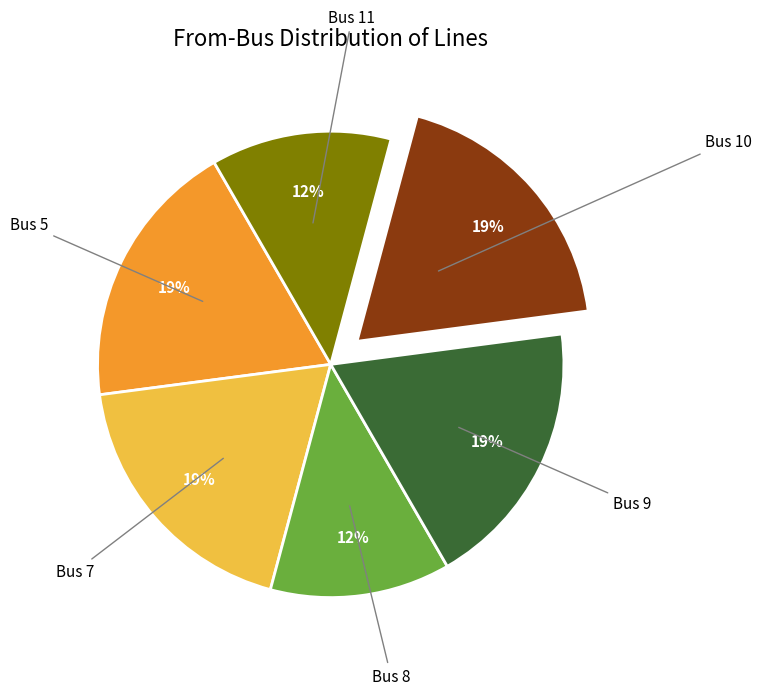

Does any single category account for the majority?

No